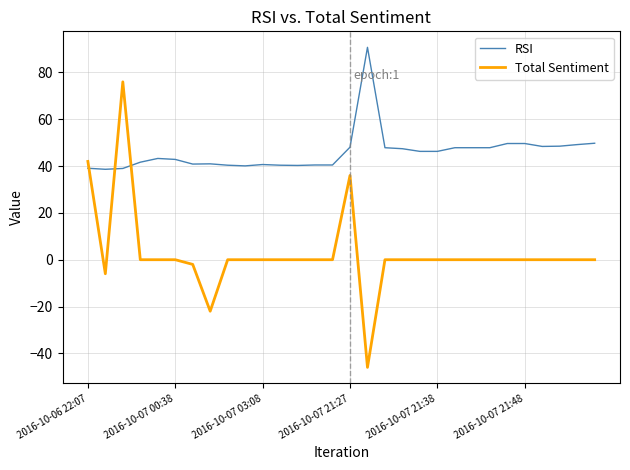

True or false: Total Sentiment has more than 0 interior local peaks.

True